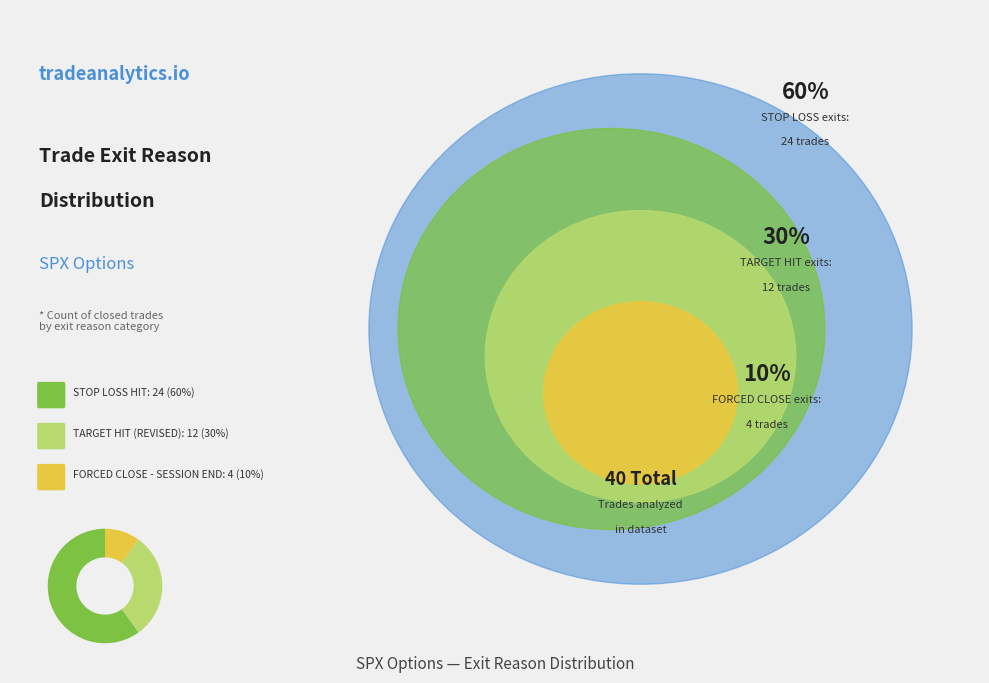

Is there a majority slice in this chart?

Yes